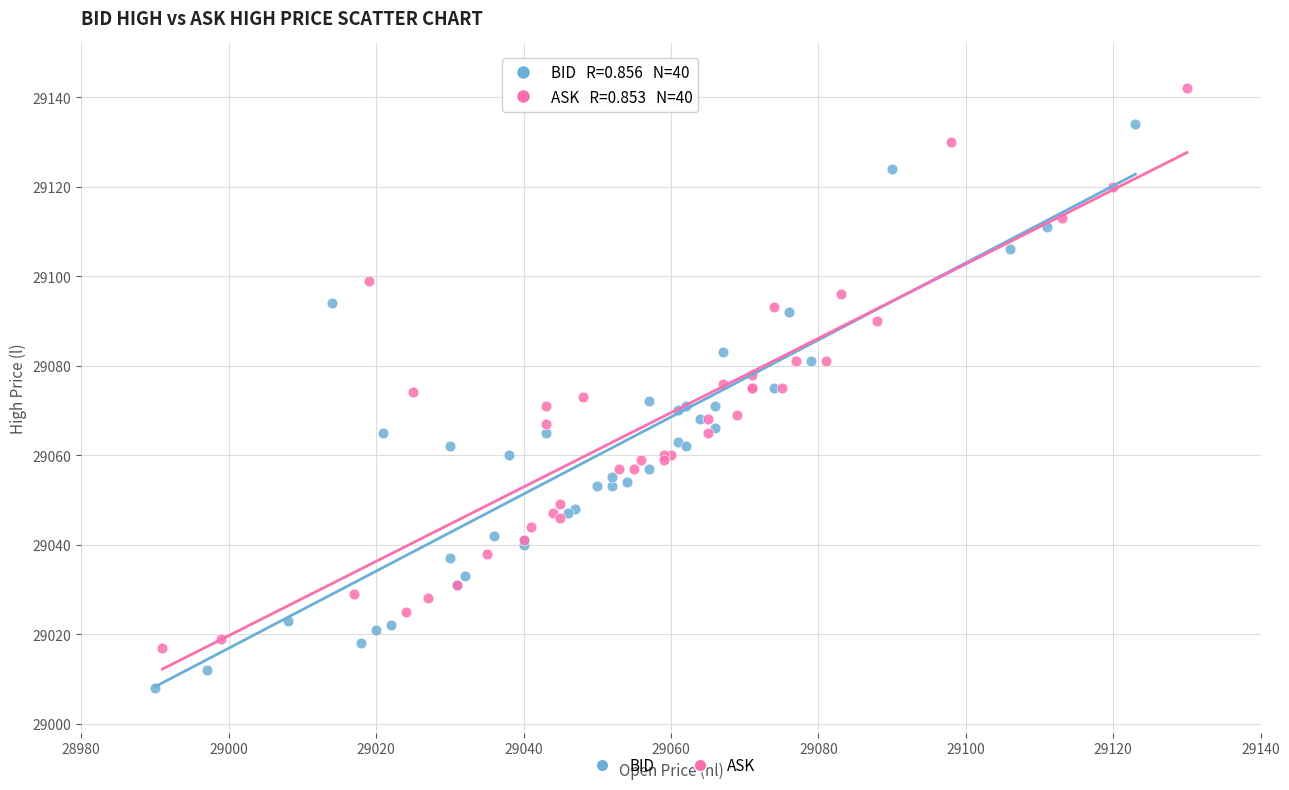

Which series reaches the minimum Y coordinate?

BID